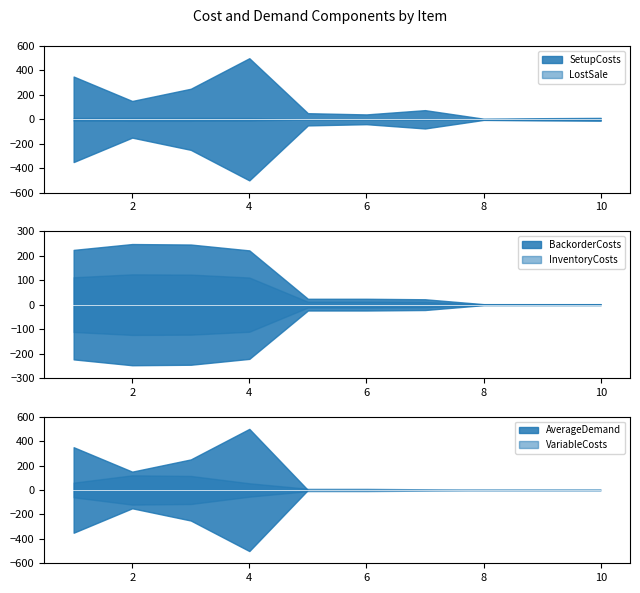

At which category is the sum across all series the highest?

4